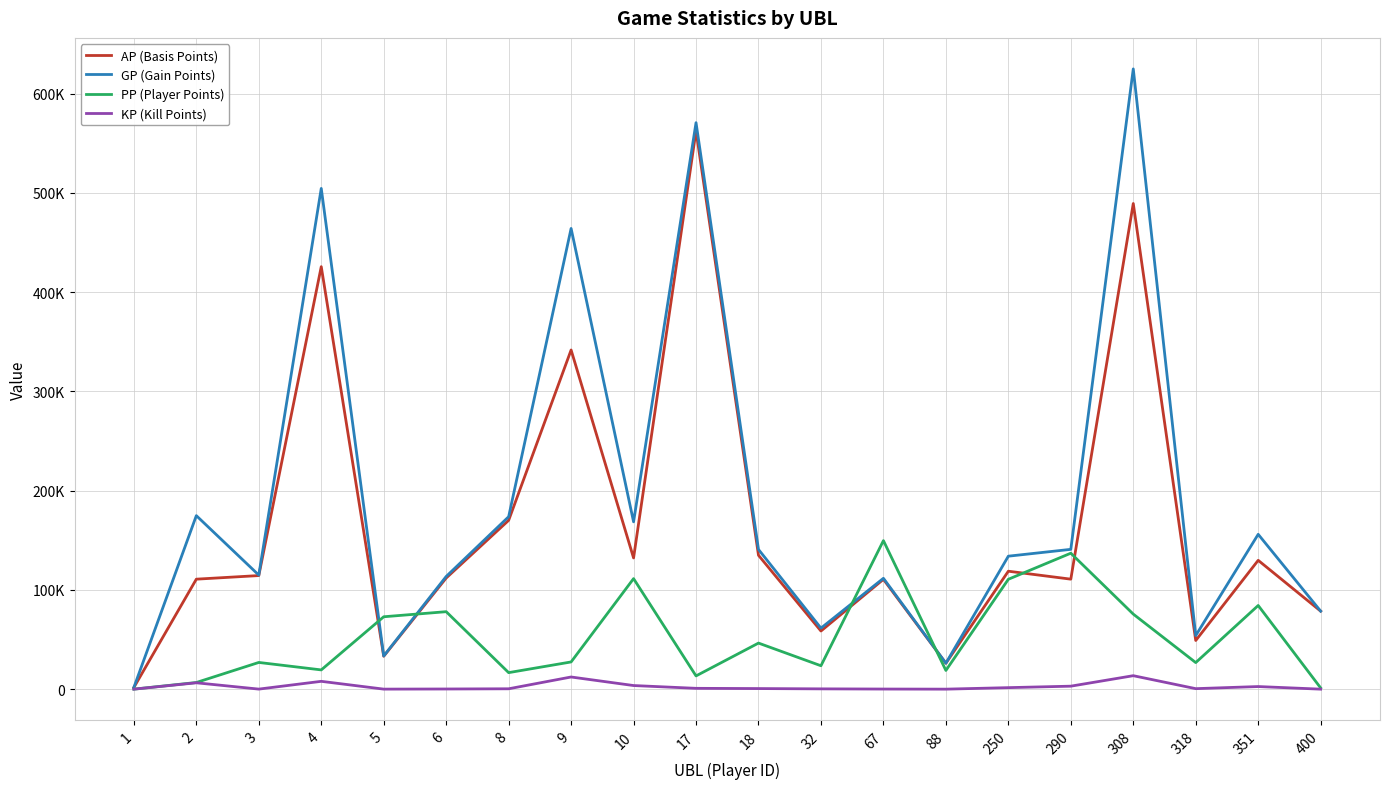

What is the maximum value shown in the chart?

624943.0